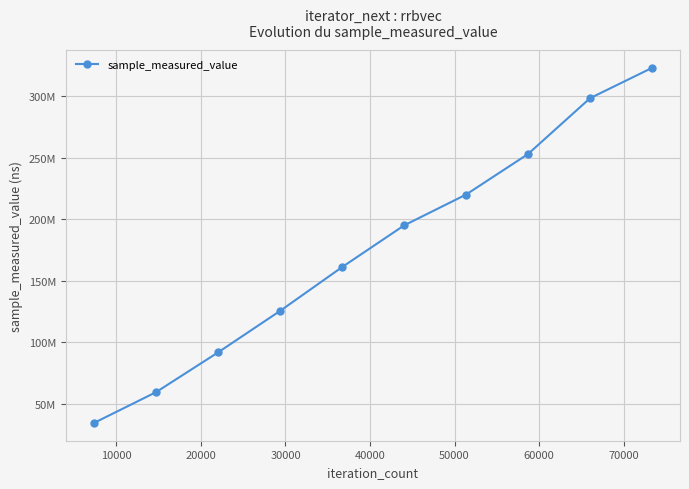

Is this an area chart (filled region under the line)?

No